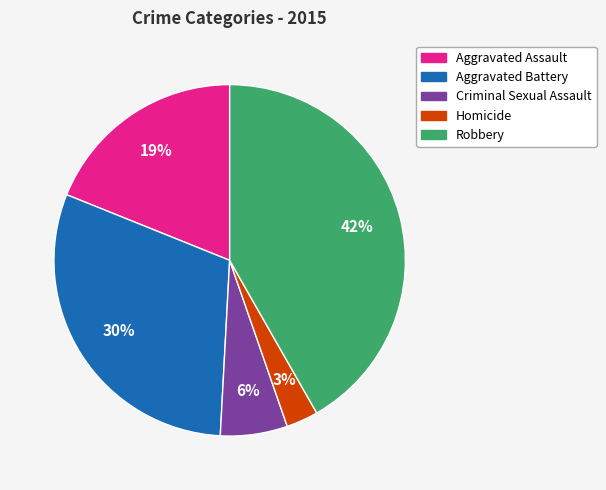

Rank the categories by value from highest to lowest.

Robbery, Aggravated Battery, Aggravated Assault, Criminal Sexual Assault, Homicide